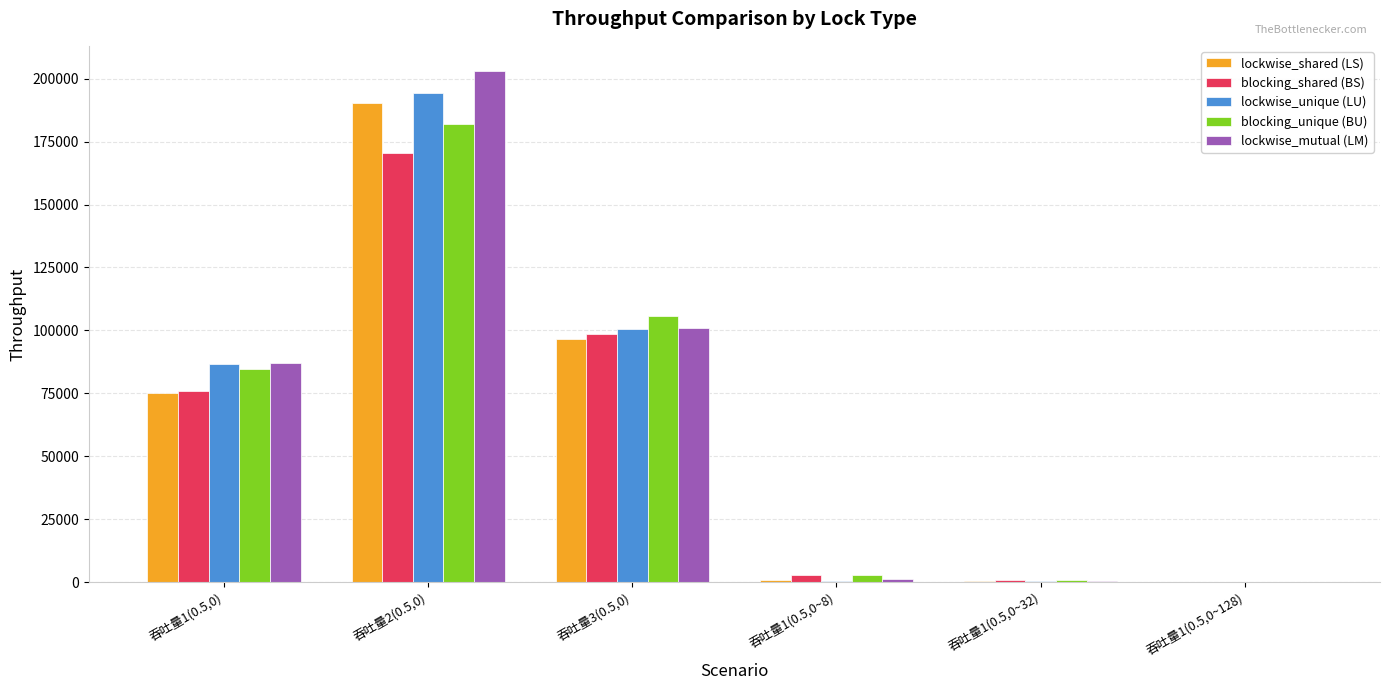

True or false: lockwise_shared (LS) has a value of 147 at 吞吐量1(0.5,0~128).

True